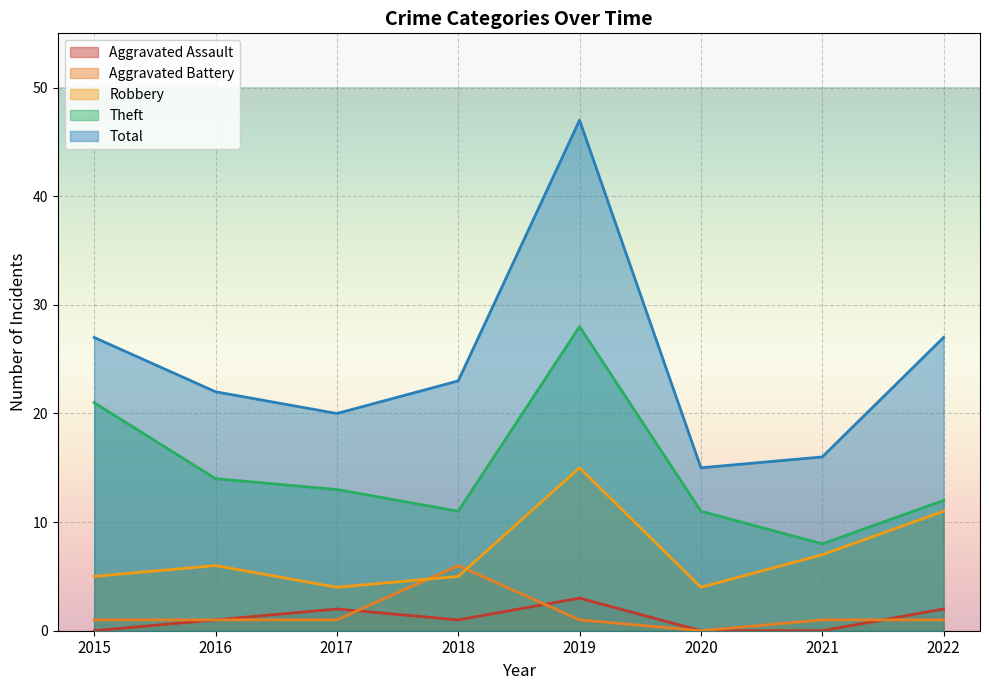

True or false: Aggravated Assault has a value of 1 at 2021.

False